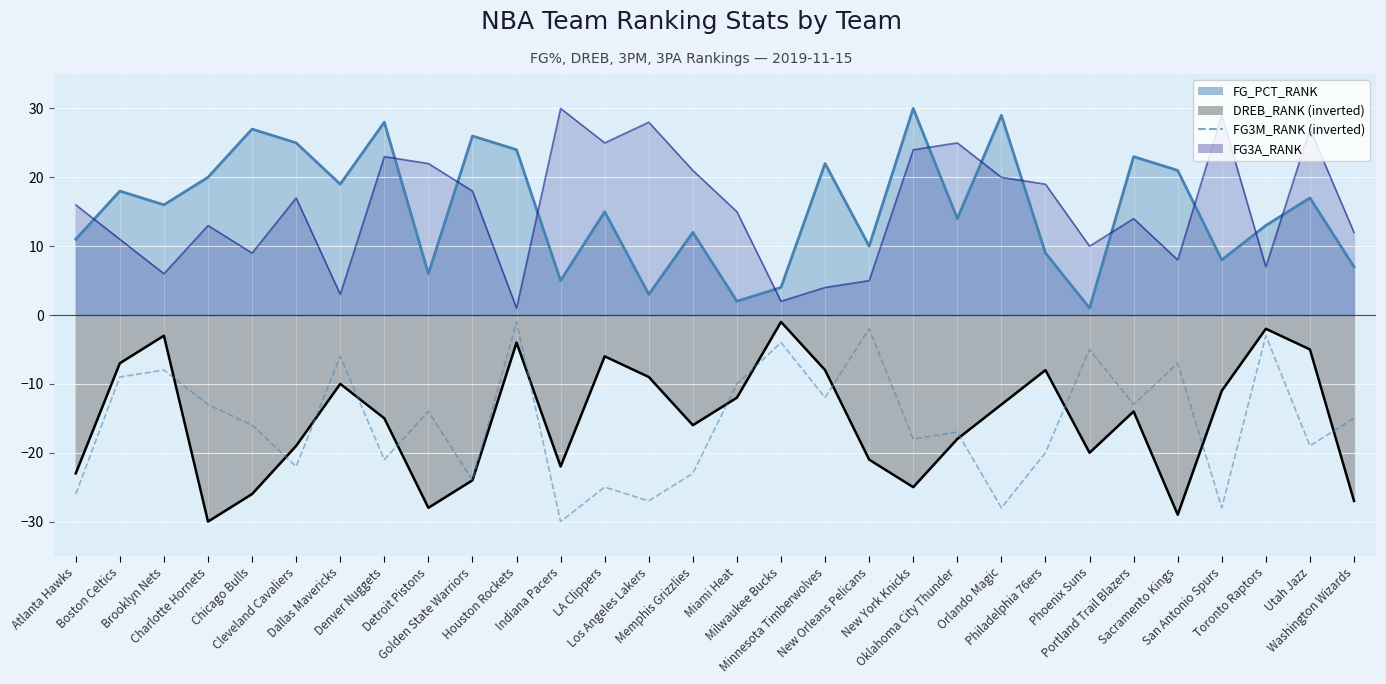

At which category does the data reach its first local peak?

Brooklyn Nets